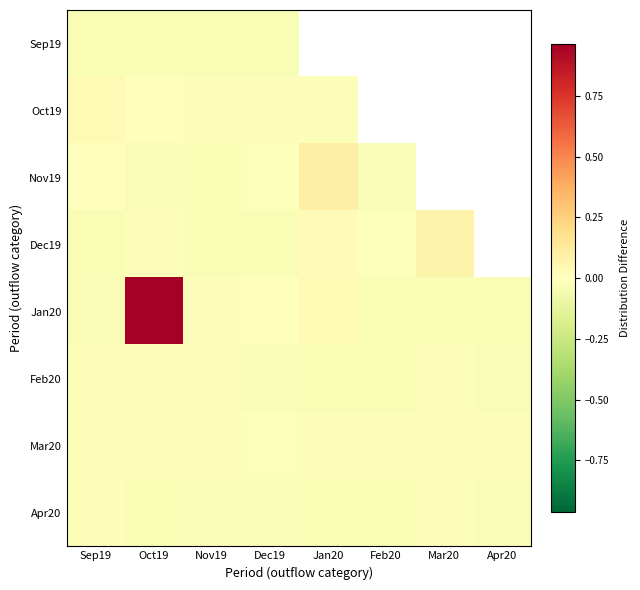

Which series has the largest range (max minus min)?

Jan20